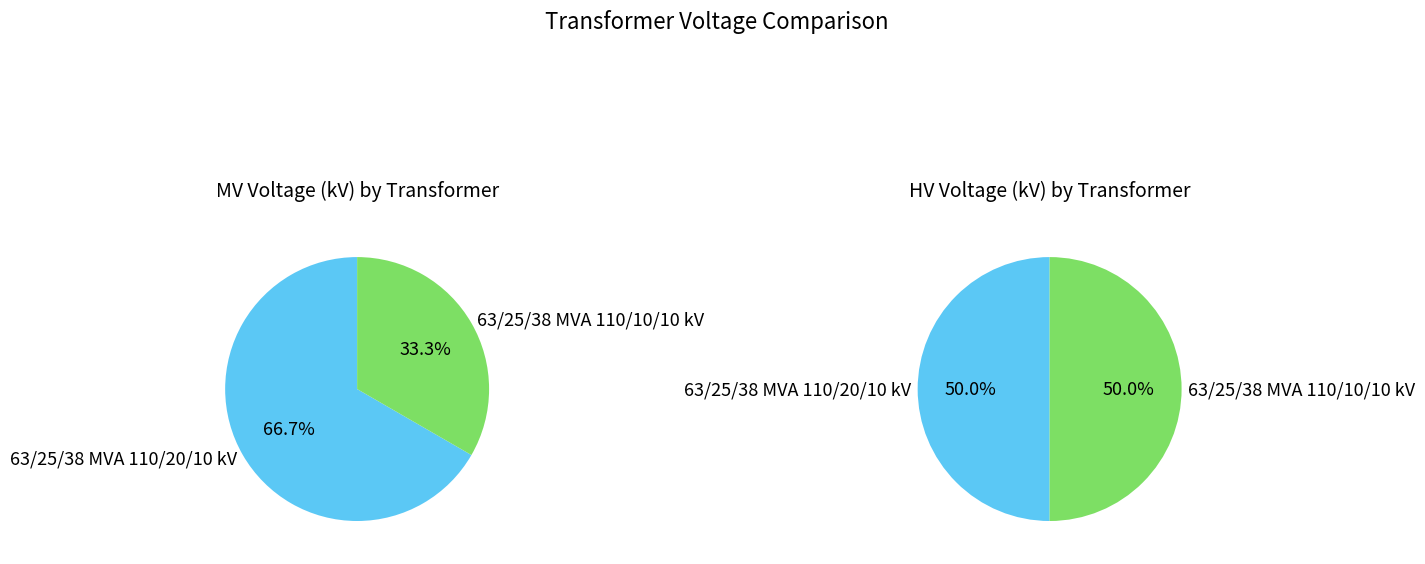

To the nearest percent, what percentage of the pie is 63/25/38 MVA 110/20/10 kV?

50%